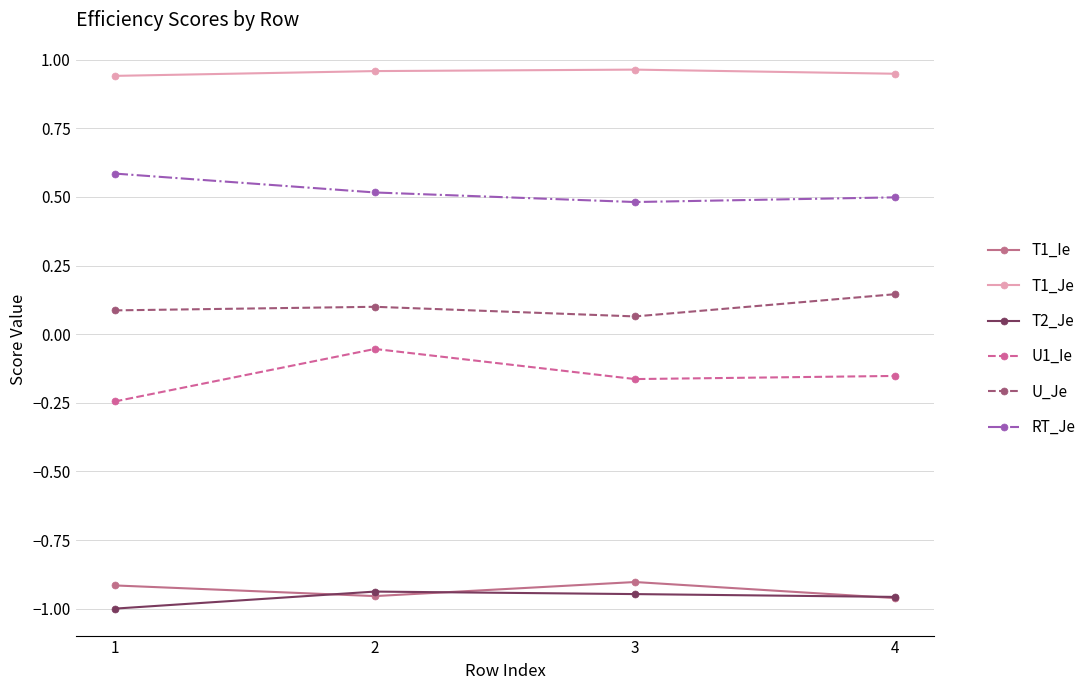

What are all the series names shown in the legend?

T1_Ie, T1_Je, T2_Je, U1_Ie, U_Je, RT_Je